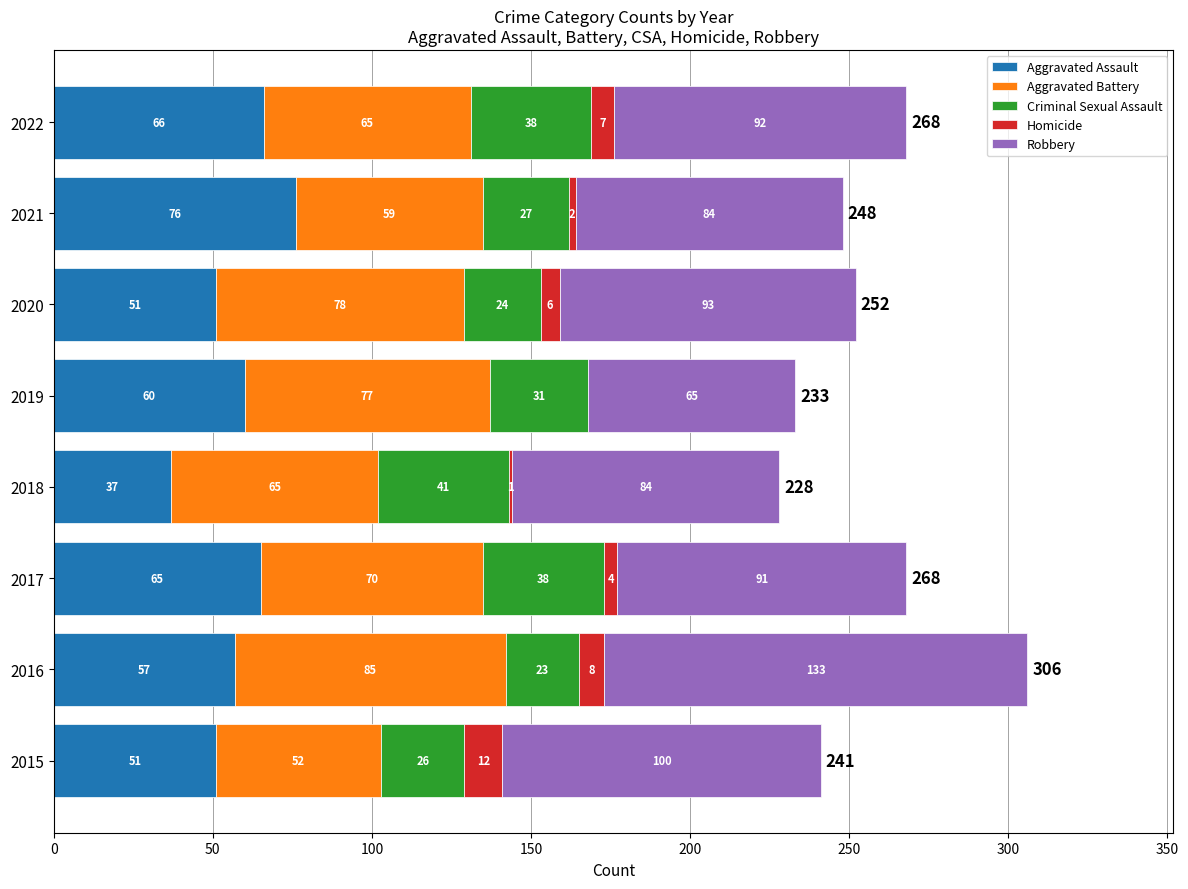

At which category is the sum across all series the highest?

2016